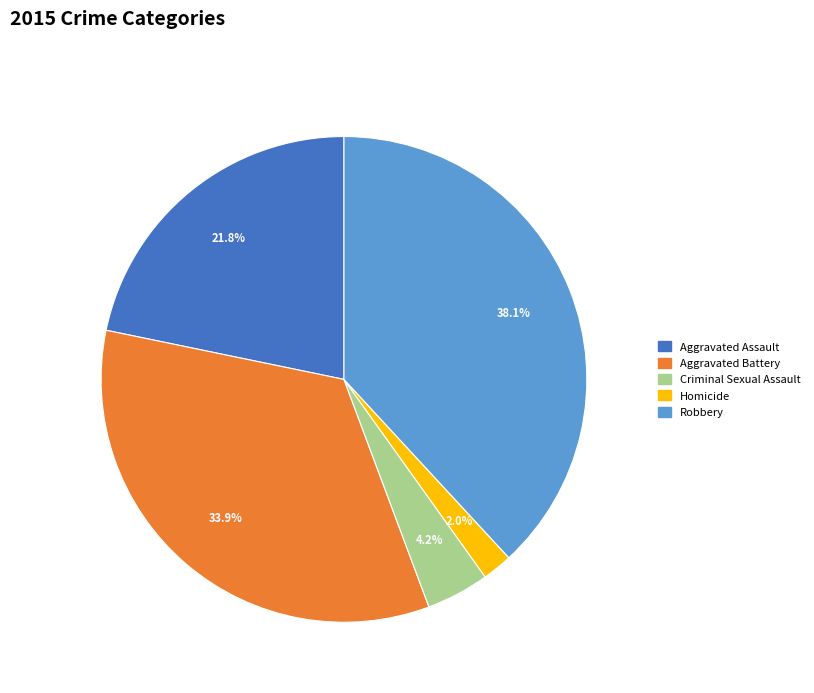

What portion of the pie excludes Aggravated Assault?

78.2%